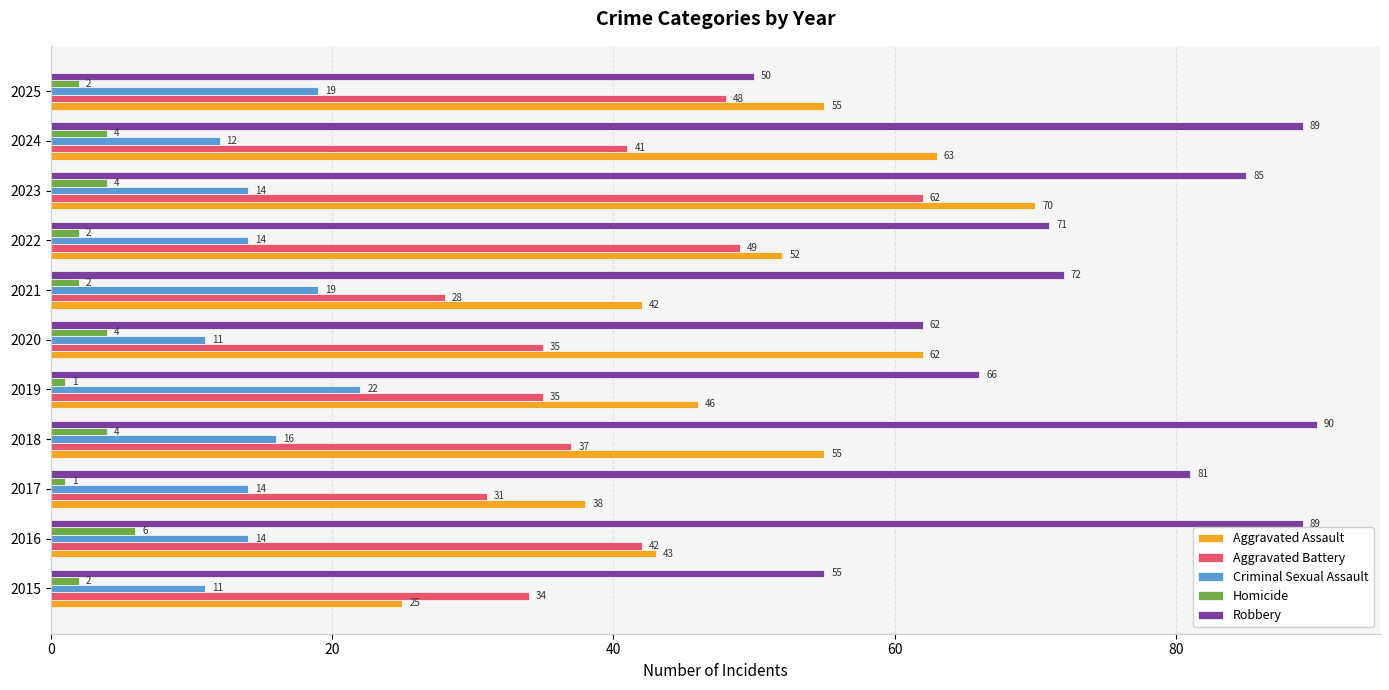

What is the spread (max minus min) of values at 2021?

70